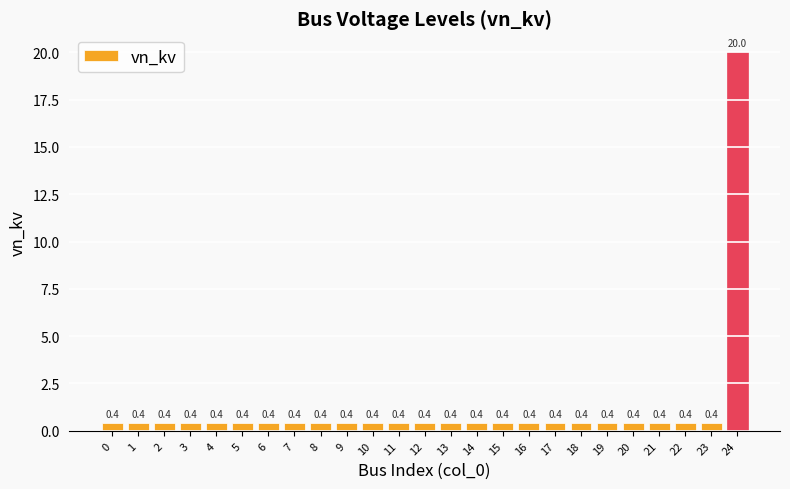

What is the greatest value displayed?

20.0